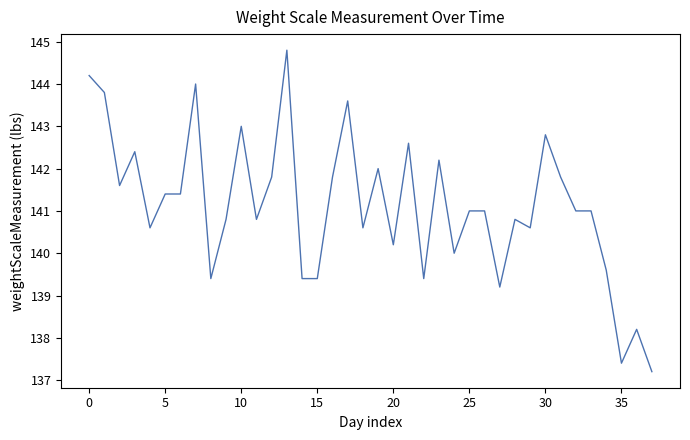

What is the minimum value shown in the chart?

137.2